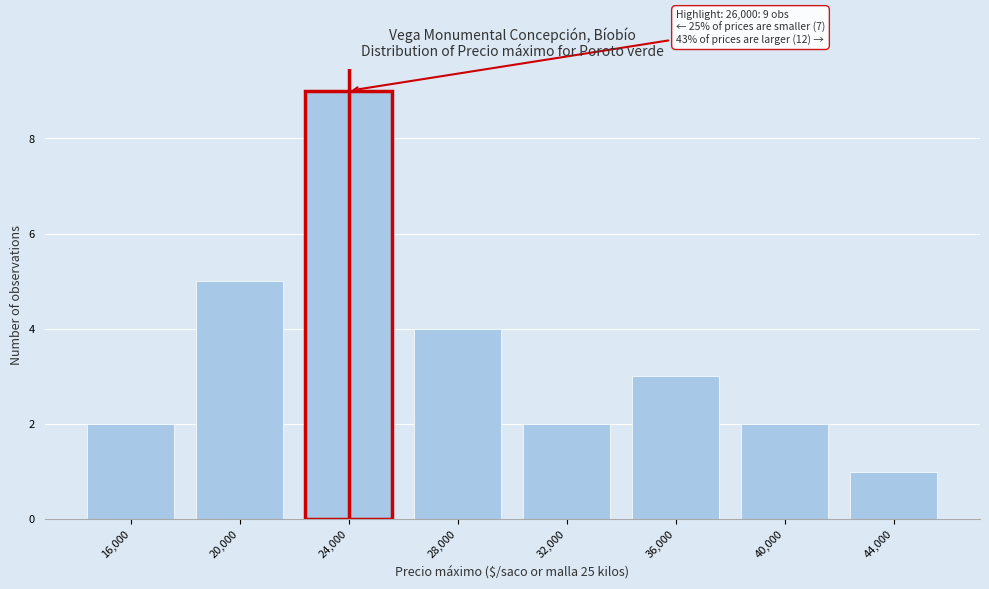

Reading left to right, list all the values displayed in this chart.

2	5	9	4	2	3	2	1